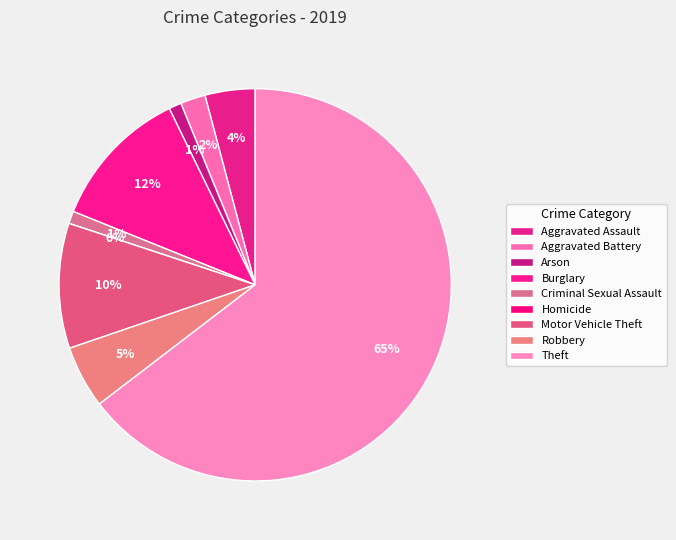

What is the majority slice?

Theft